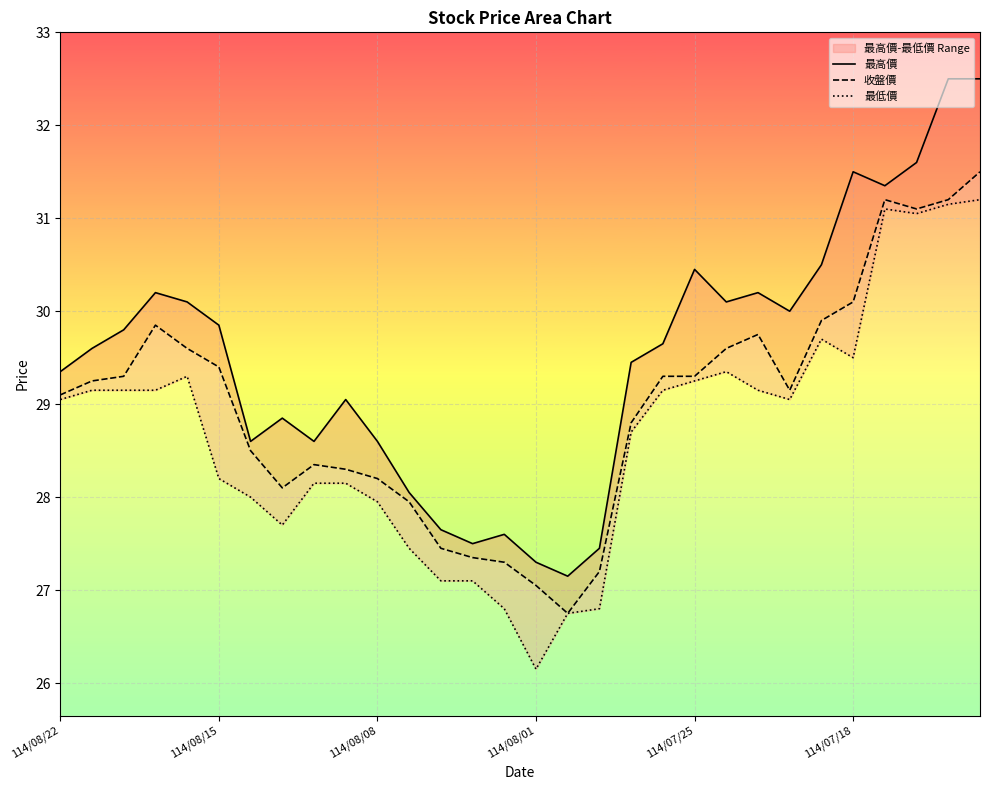

True or false: 收盤價 and 最低價 intersect in this chart.

False